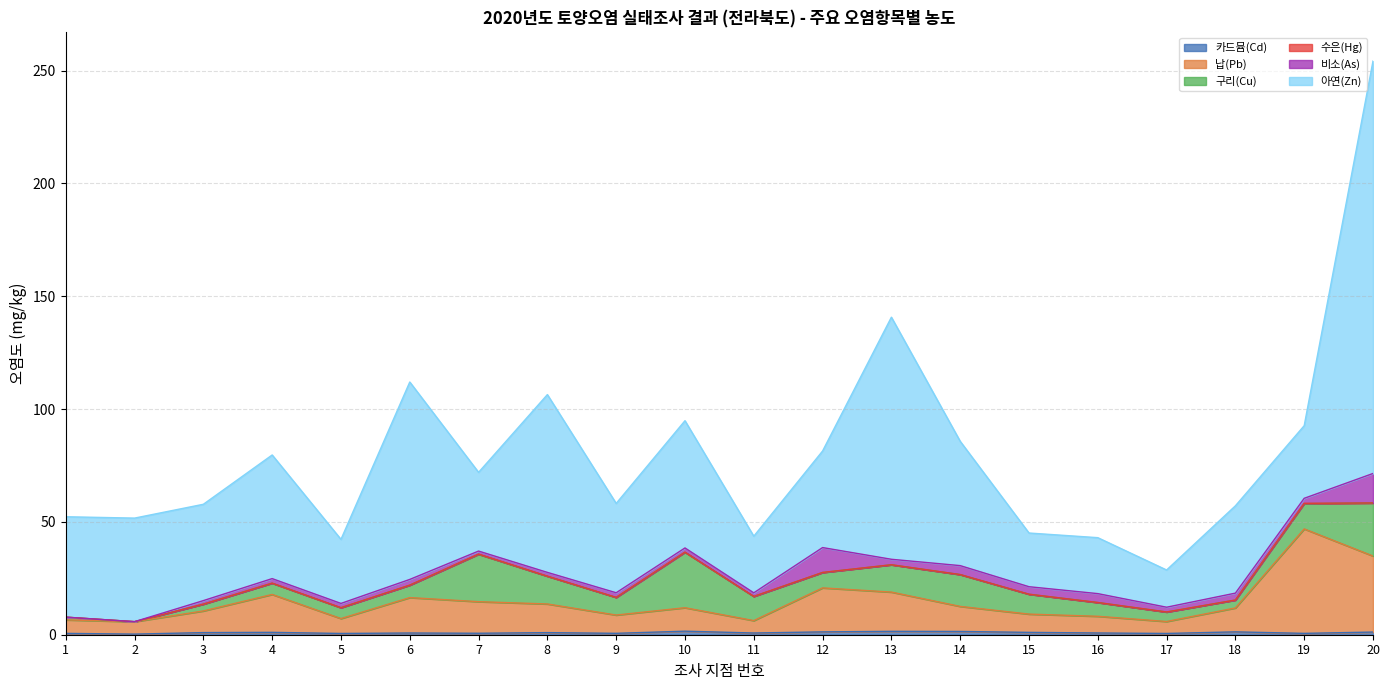

Is the value of 수은(Hg) at 12 greater than the value of 비소(As) at 18?

No